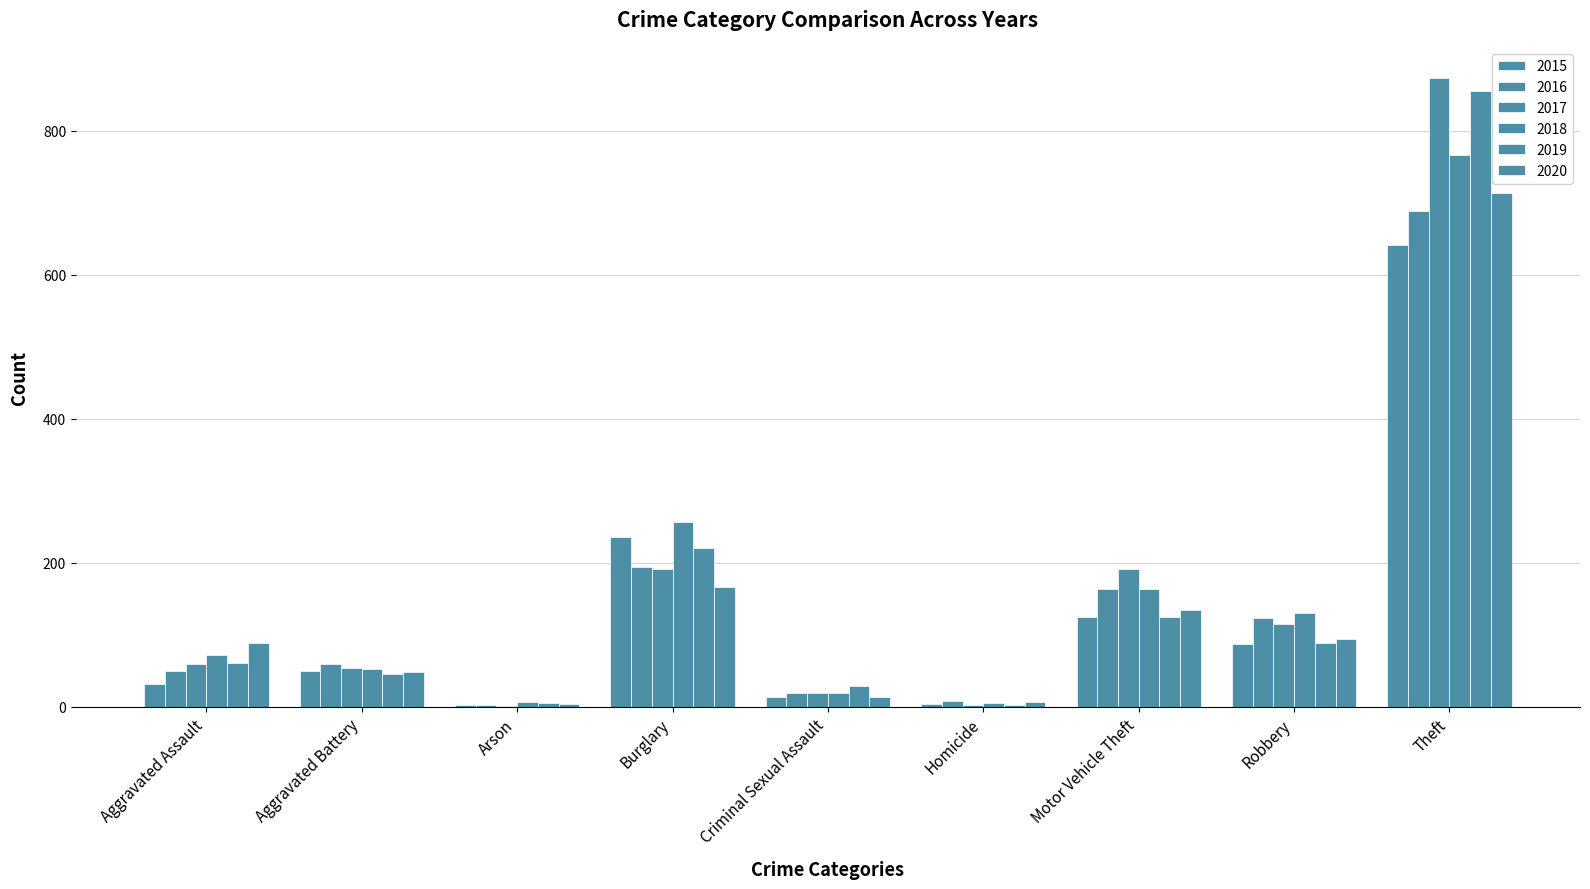

Reading right to left, what are all the values shown in this chart?

2015: 641	87	125	4	13	236	3	50	31
2016: 689	123	163	8	19	194	3	60	50
2017: 873	115	191	2	19	192	1	54	59
2018: 767	130	164	5	19	257	6	52	72
2019: 855	89	125	3	29	221	5	45	61
2020: 714	94	134	6	13	167	4	48	88